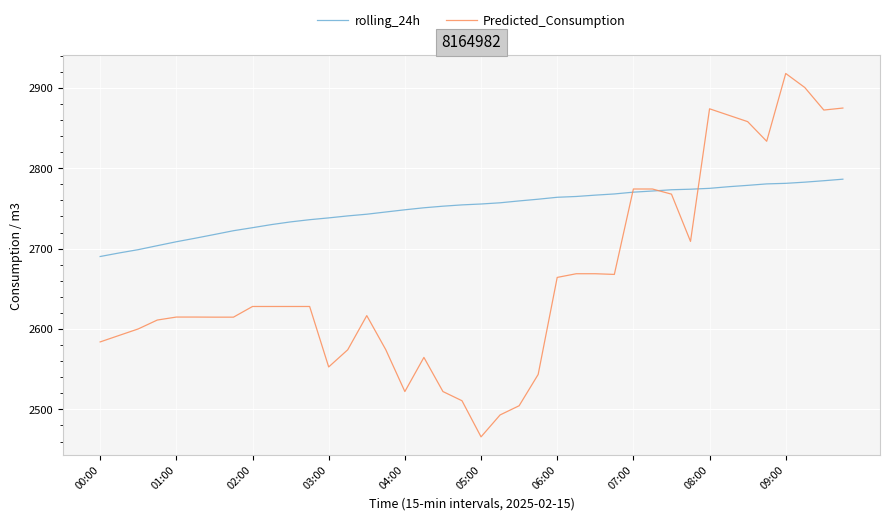

What is the average value of the rolling_24h series?

2749.5